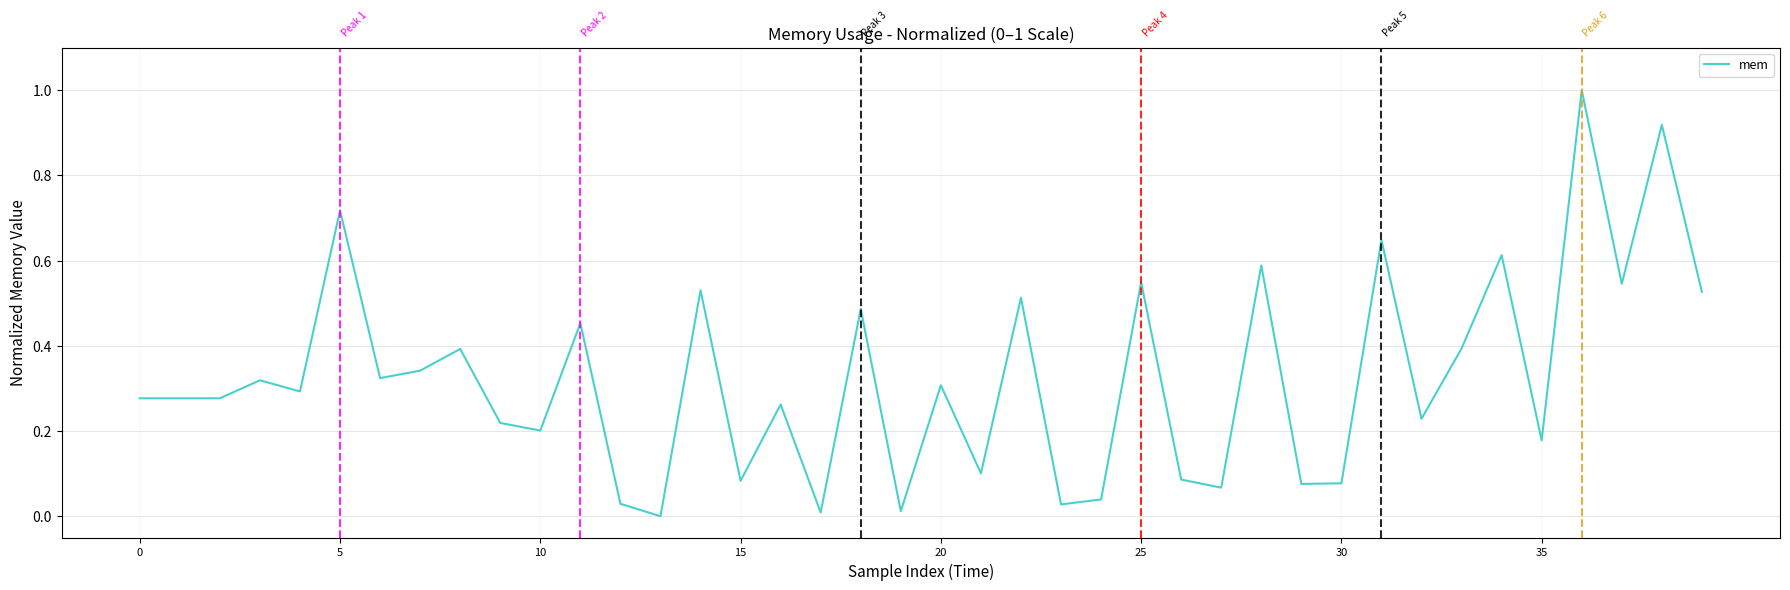

What is the greatest value displayed?

1.0